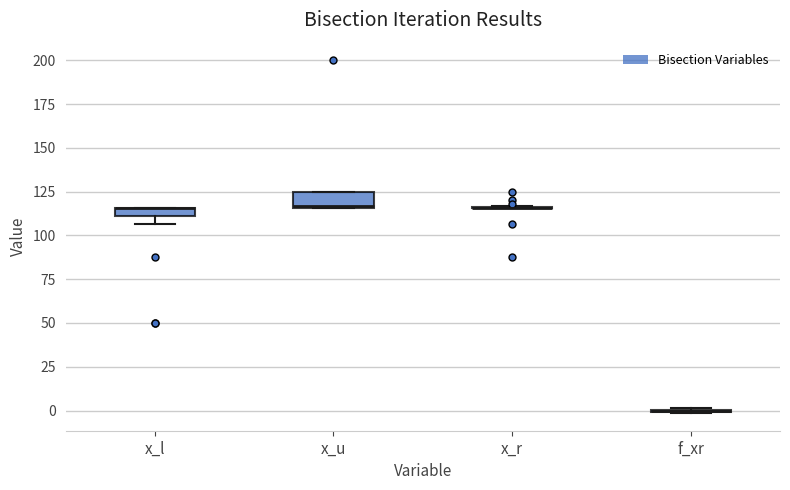

Where is the upper edge of the box for x_u on the y-axis? The values are not printed on the chart, so give them approximately, as read against the axis.

125